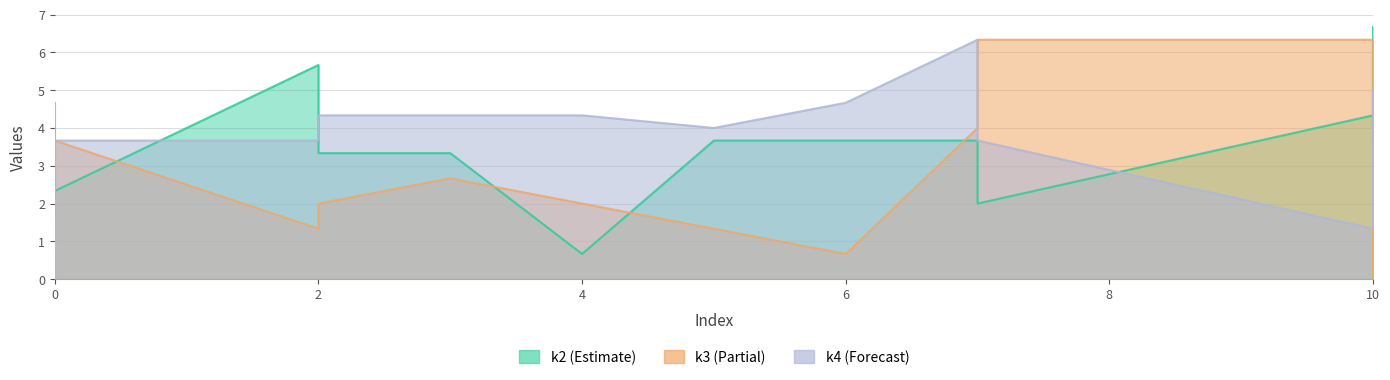

How many values in the k4 series exceed 3?

9